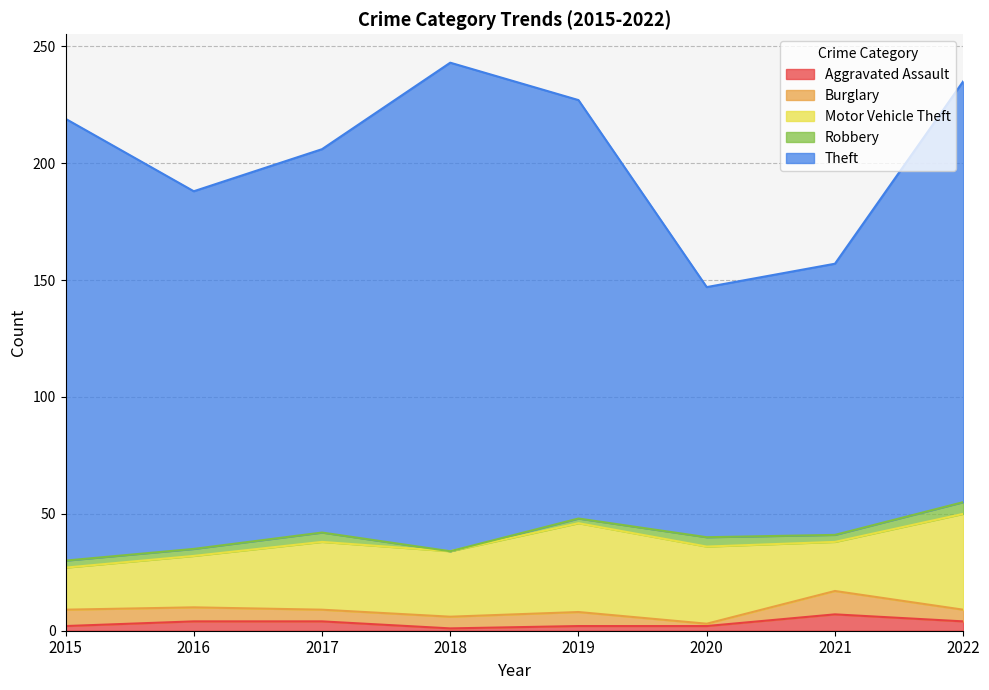

What is the sum of the Burglary values at 2015 and 2016?

13